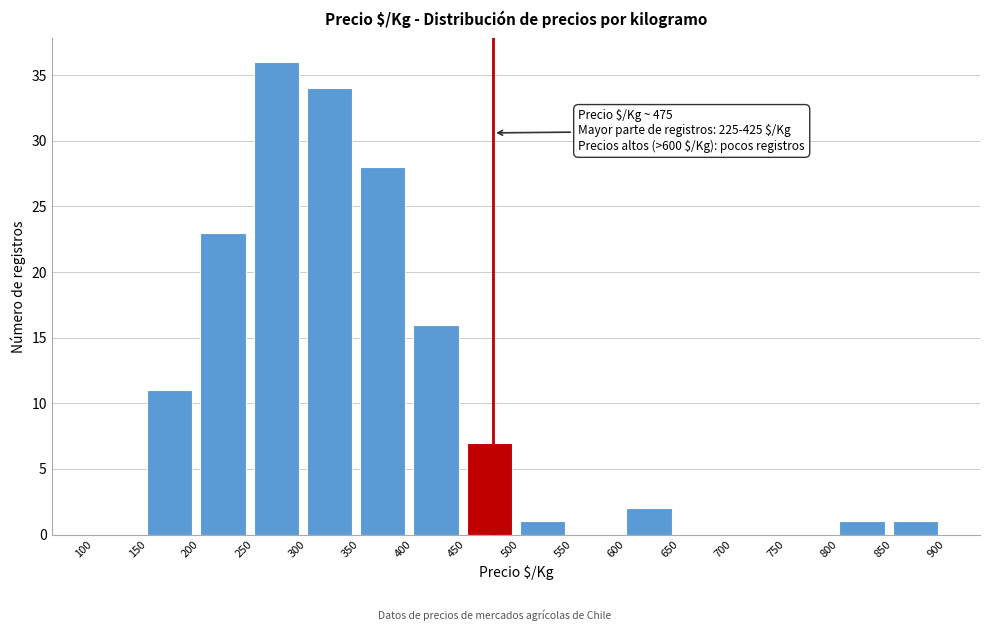

Over which range of the x-axis is the bar tallest?

250 to 300